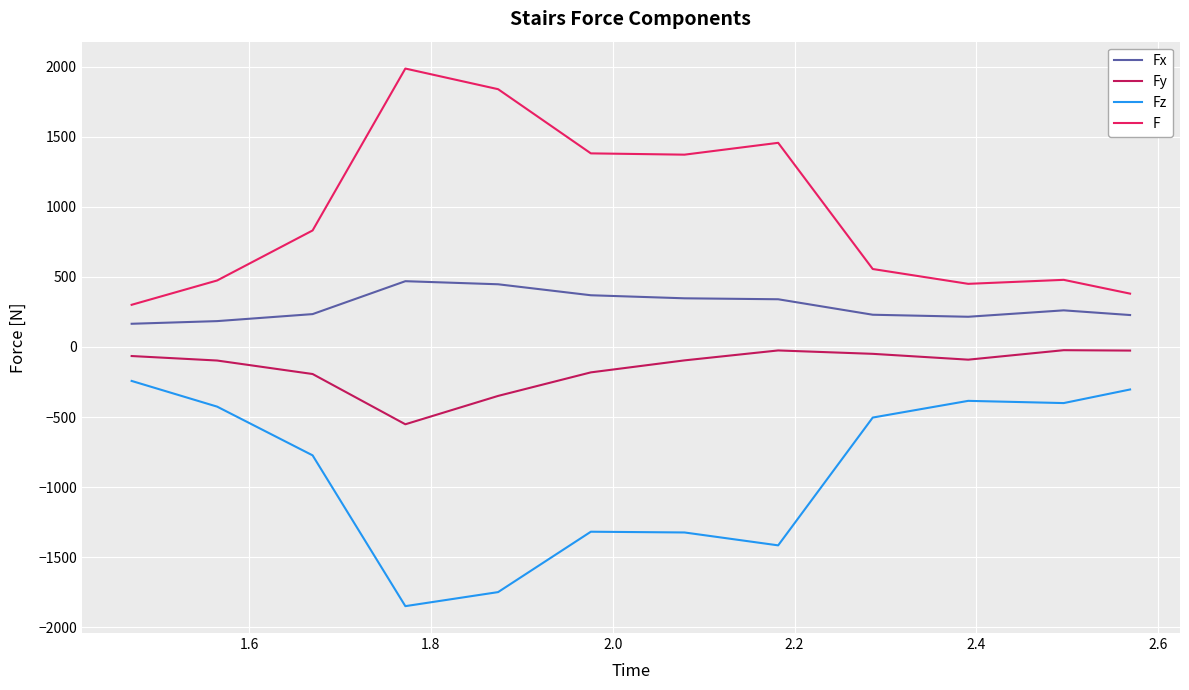

What are all the series names shown in the legend?

Fx, Fy, Fz, F